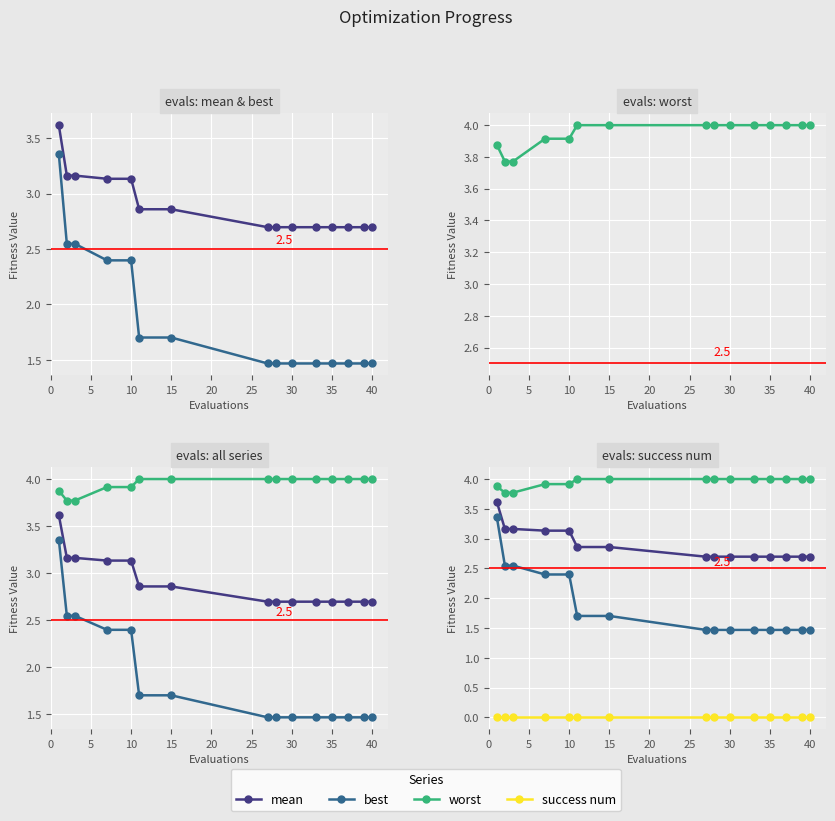

Rank the series at 5 from highest to lowest value.

worst, mean, best, success num